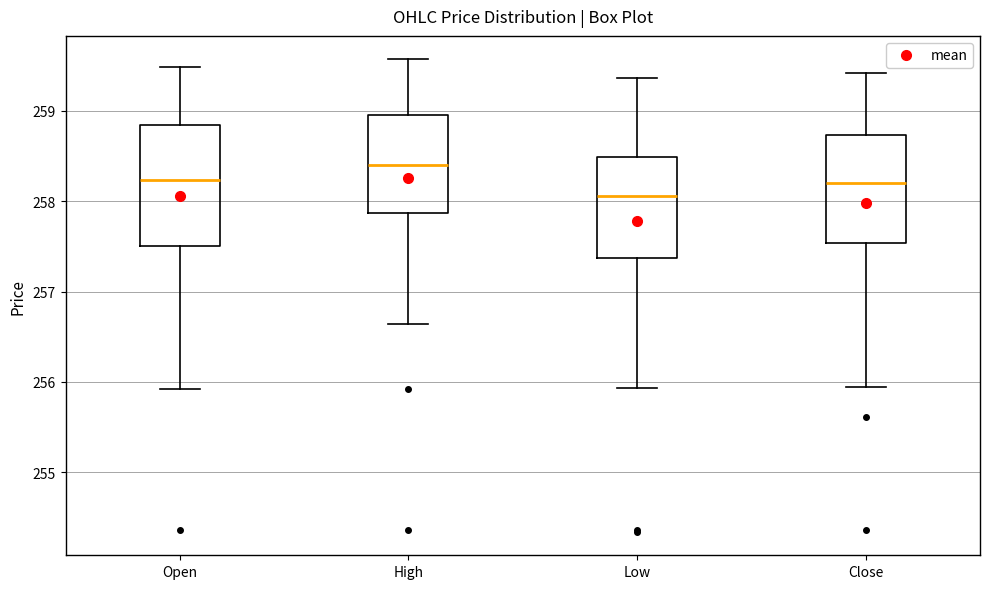

Which box has the highest median line?

High